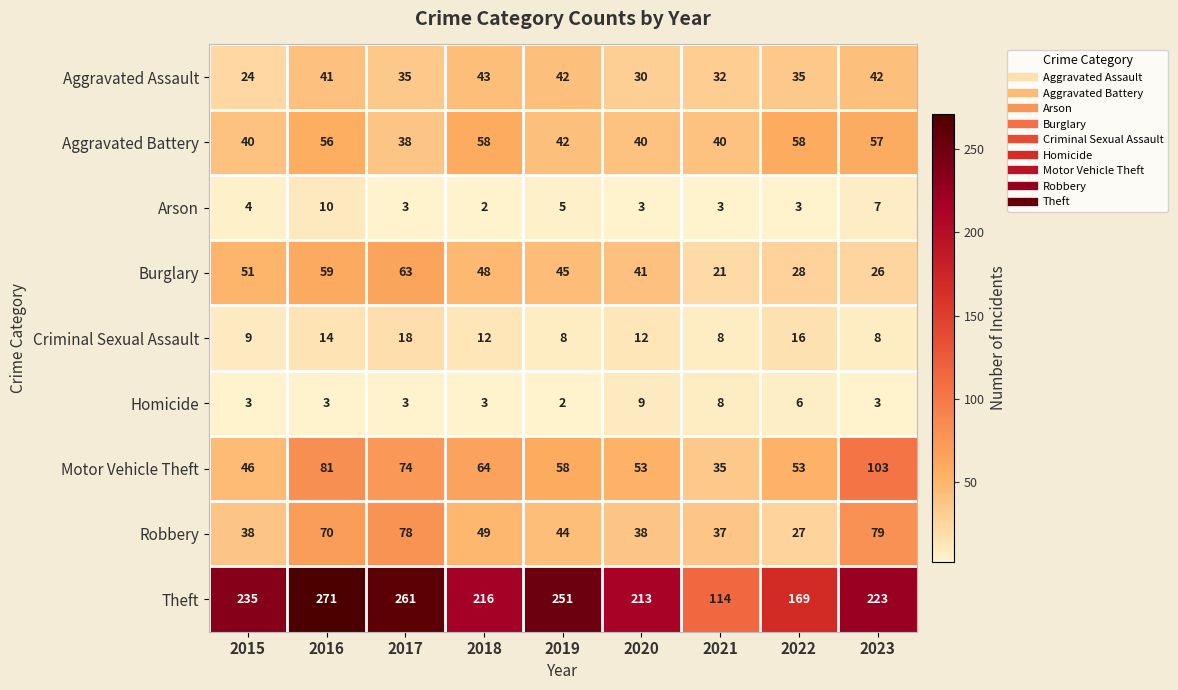

Which series has the largest total across all categories?

Theft